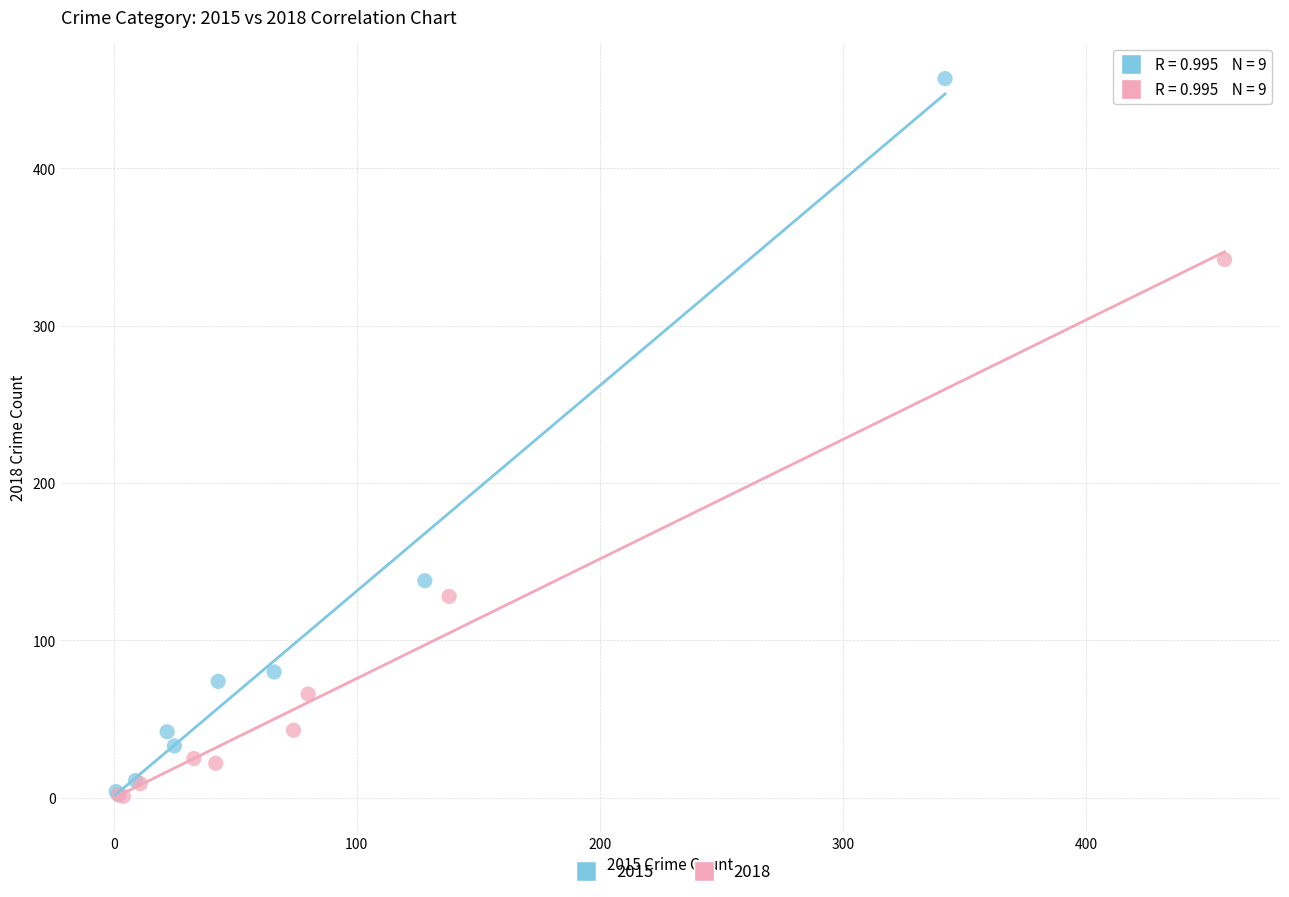

Which series contains the highest Y value?

2015